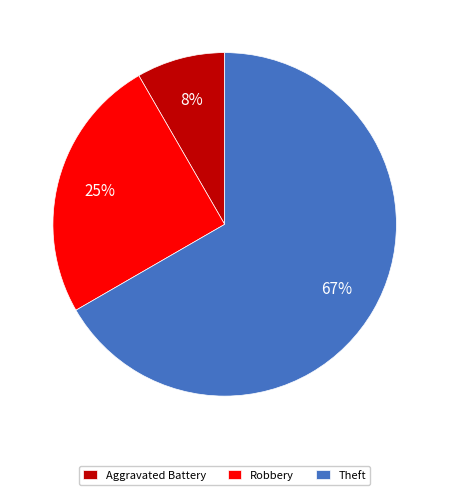

To the nearest percent, what is the average slice percentage?

33%